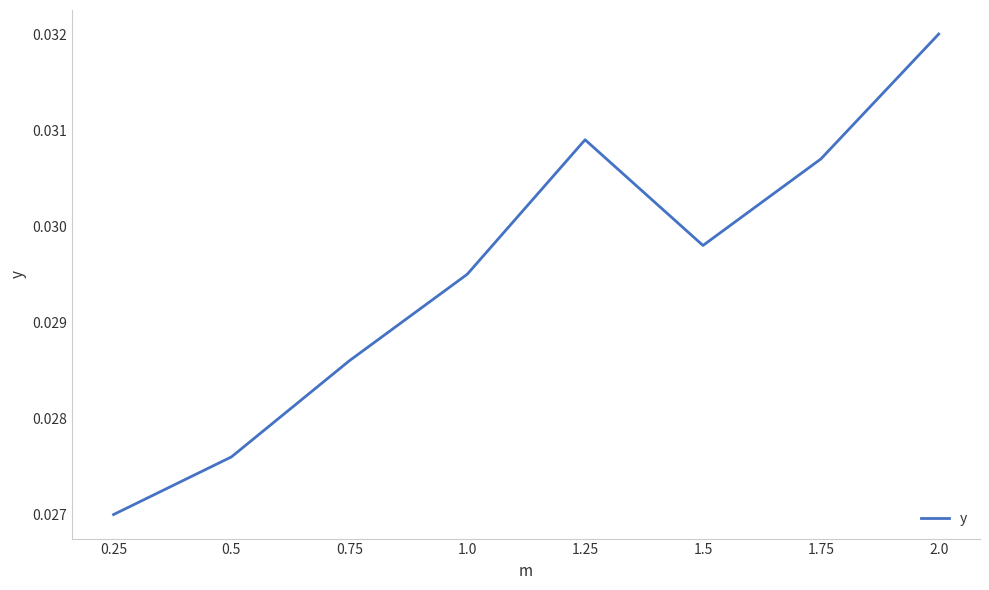

How many interior local peaks (higher than both neighbors) does the data have?

1